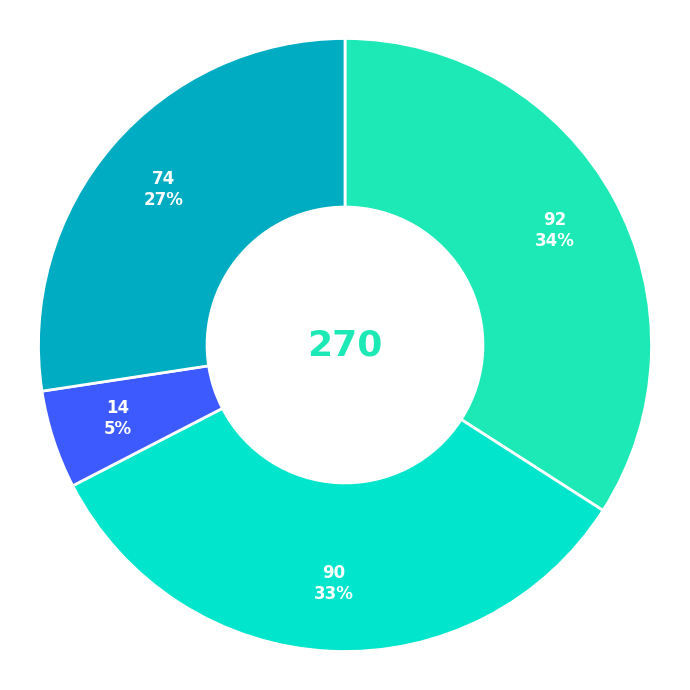

Count the number of slices in the pie.

4